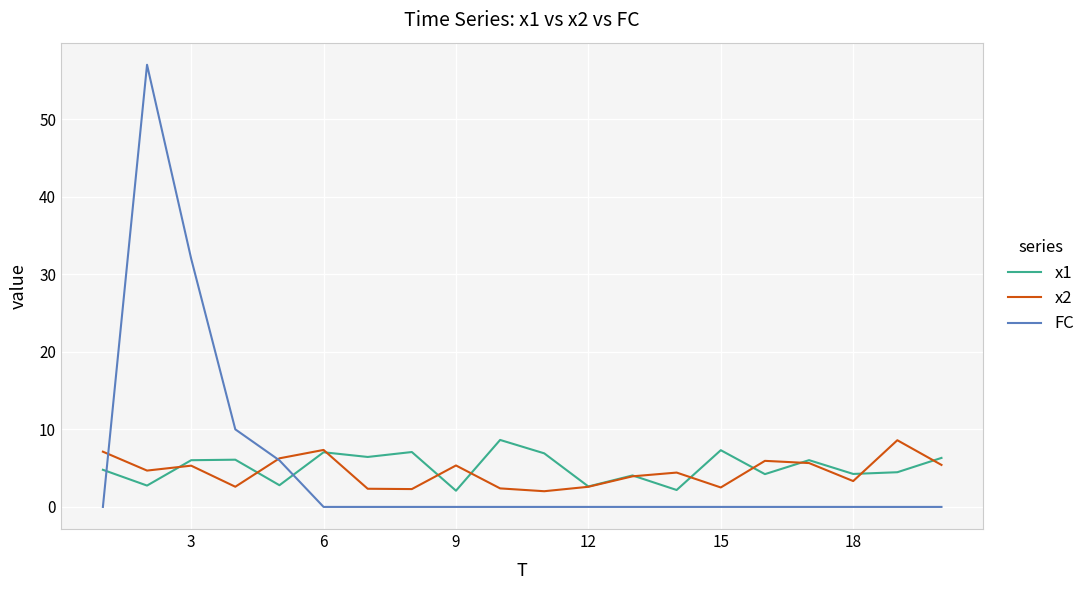

Which series has the widest spread of values?

FC